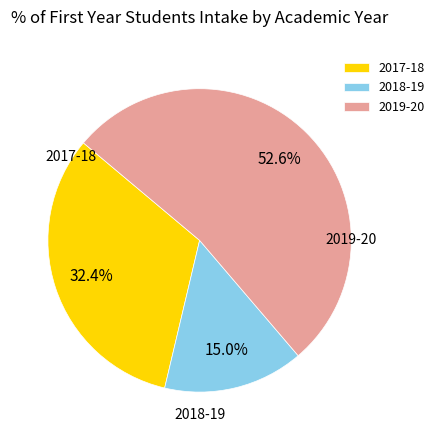

Which category has the smallest portion of the pie?

2018-19